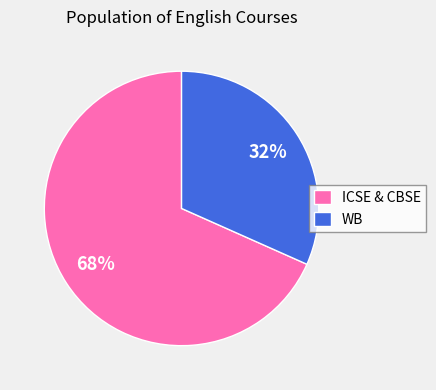

Is it true that ICSE & CBSE is 83% of the pie?

False